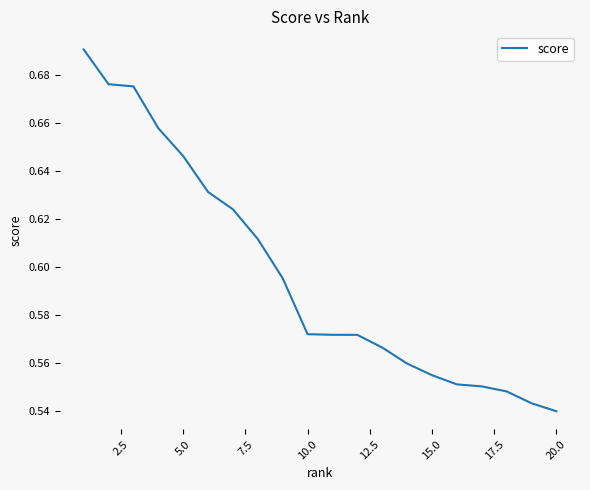

What is the value of the 15th point from the left?

0.6